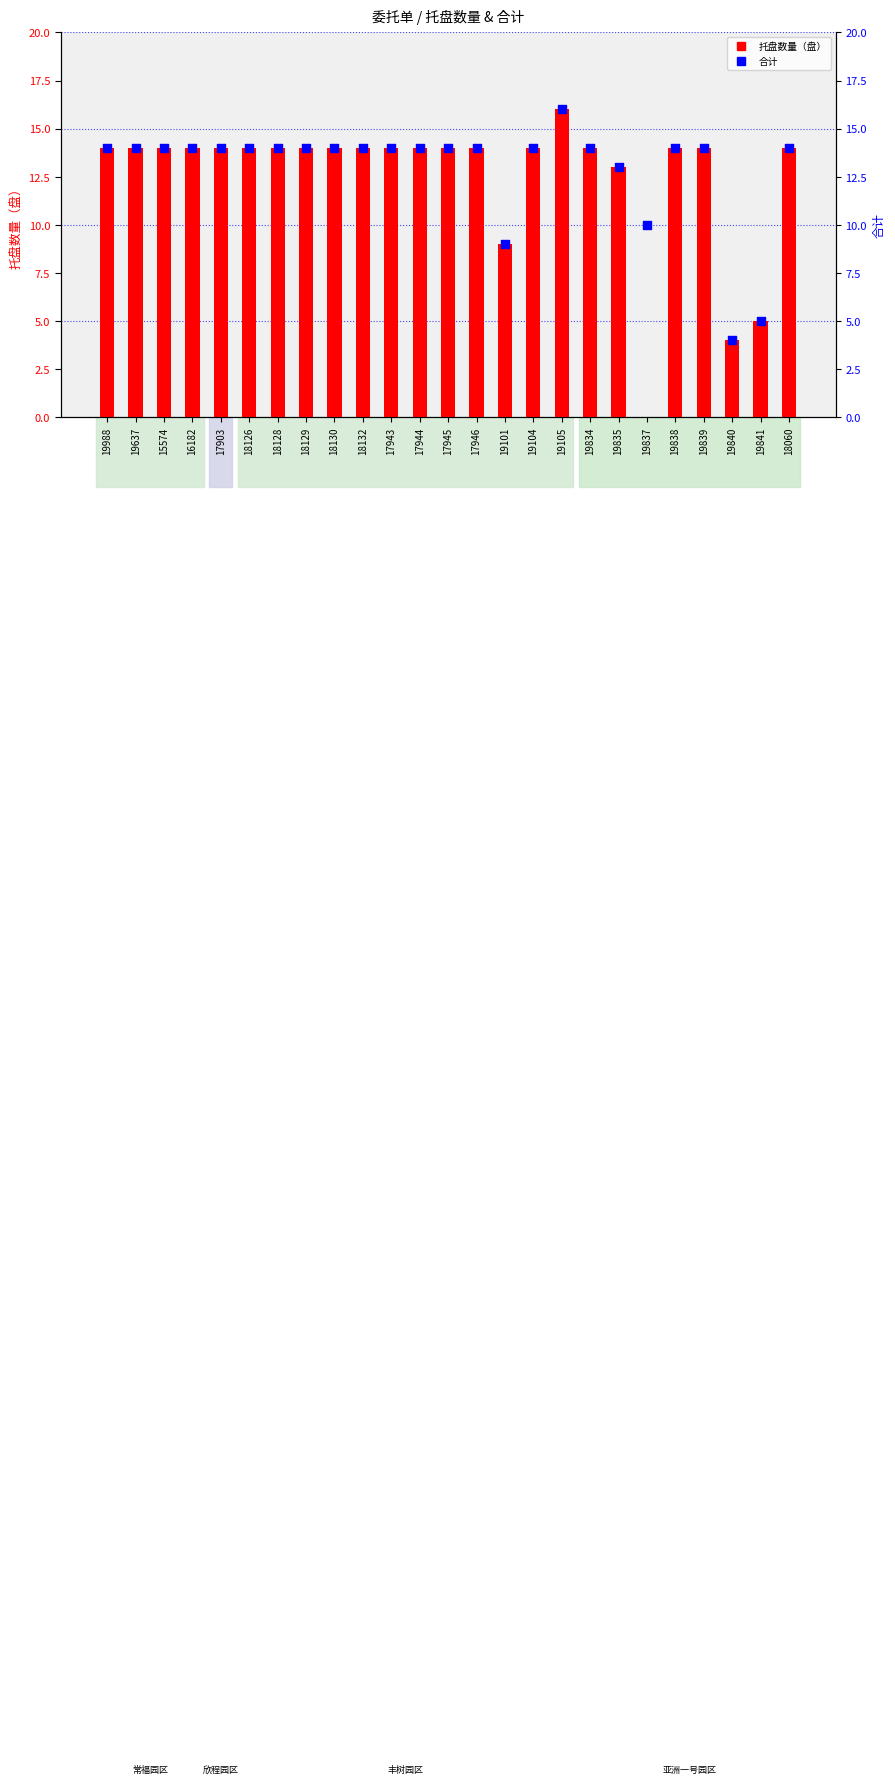

Which series has the largest Y range (max minus min)?

托盘数量（盘）